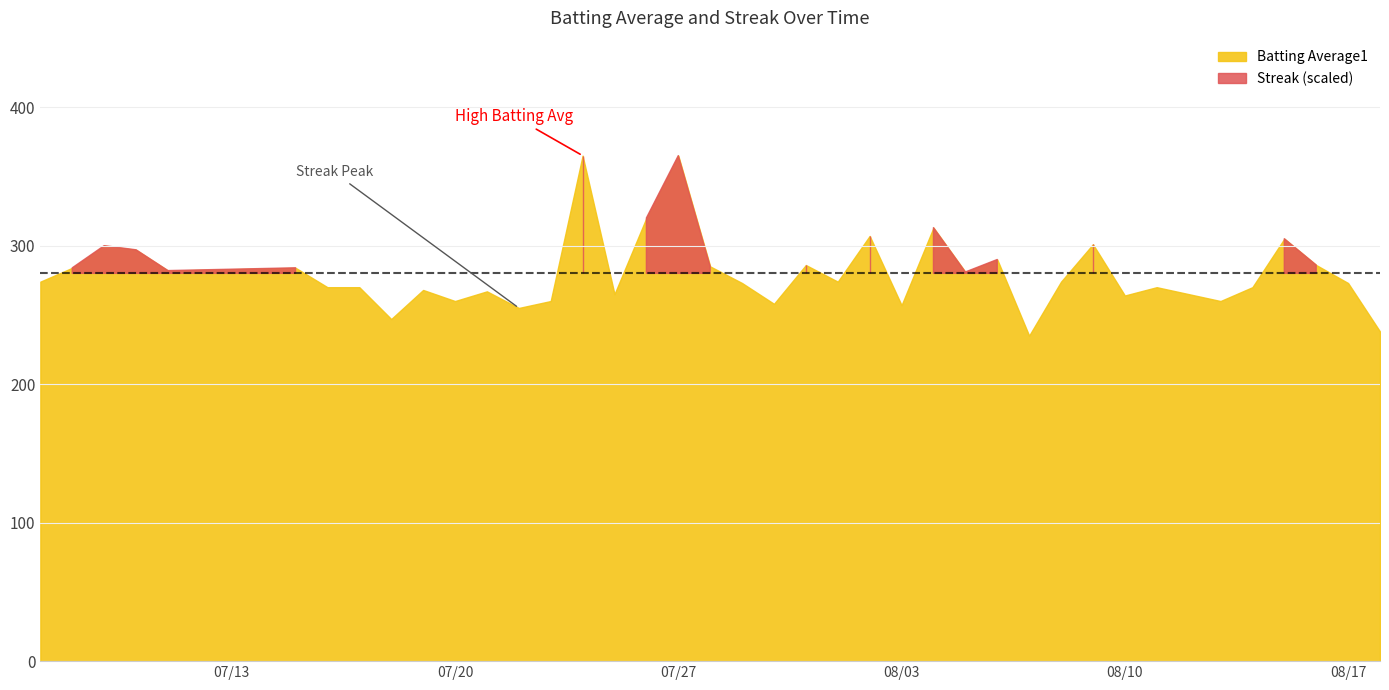

Count the Streak values in the range 0 to 4.

33